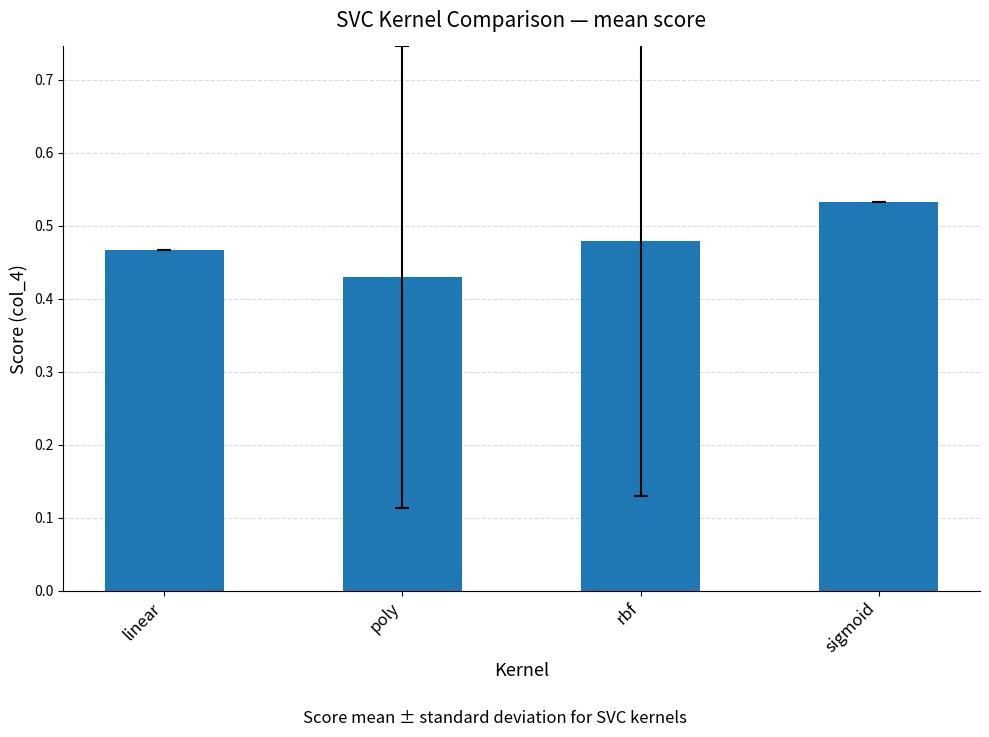

What position from the right is rbf?

2